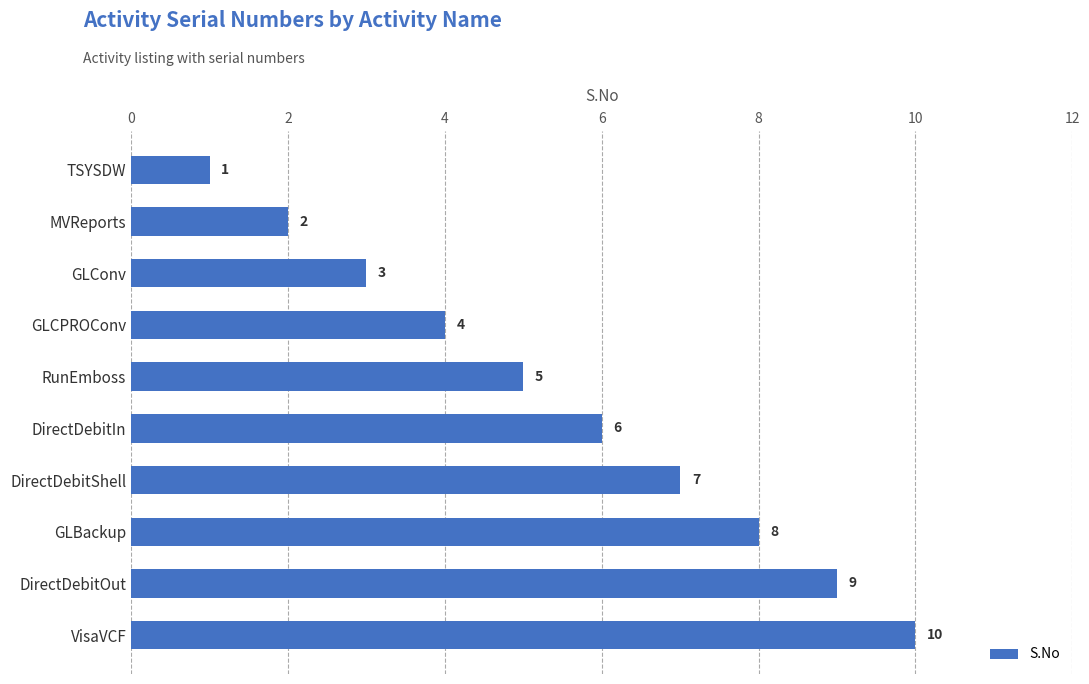

What is the difference between the maximum and second lowest values?

8